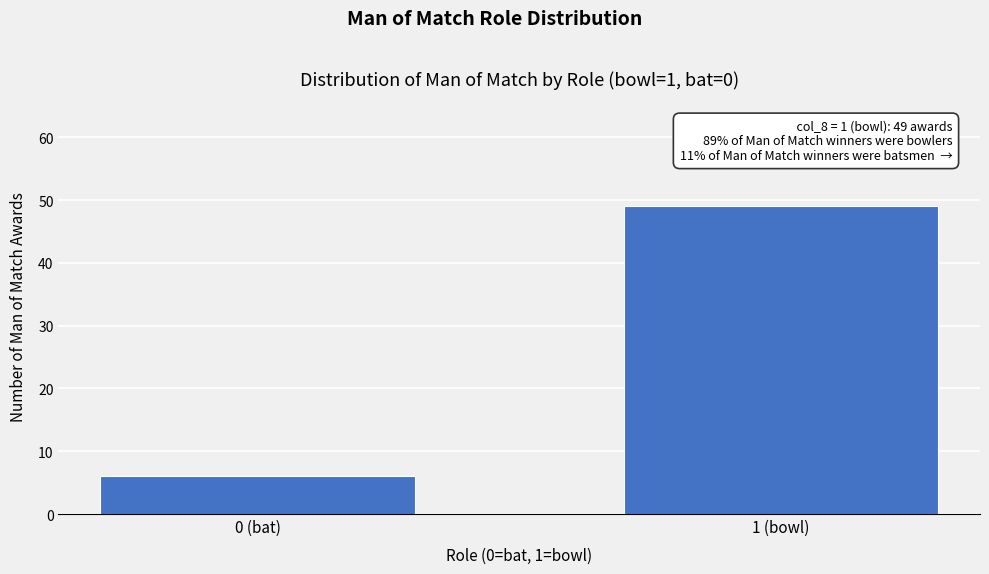

Reading left to right, extract all data points from this chart.

6	49